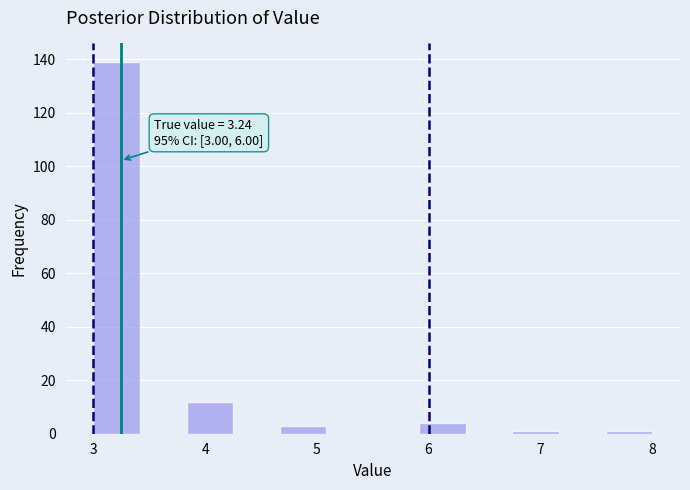

Over which range of the x-axis is the bar tallest?

3.0 to 3.4